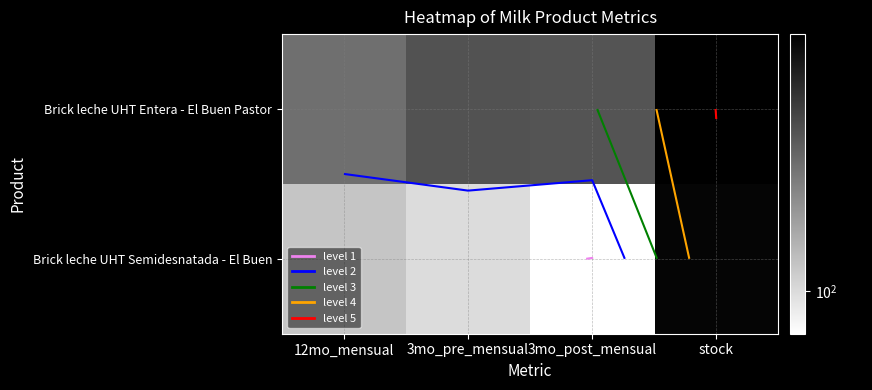

What is the smallest value displayed?

78.7